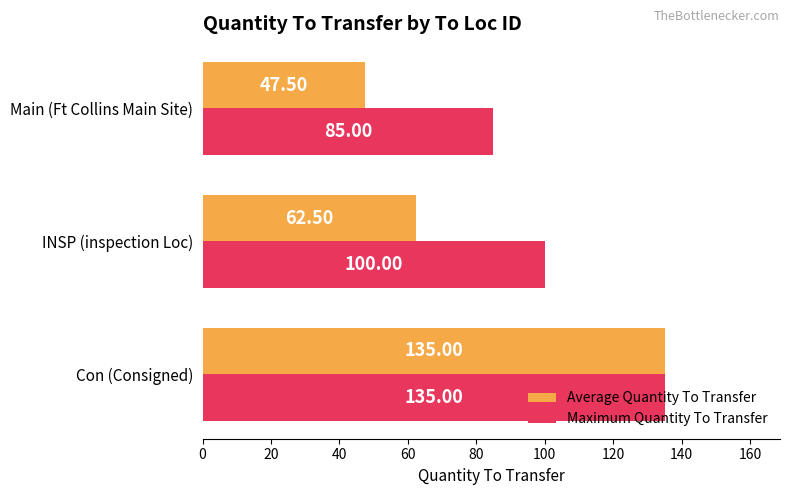

What is the difference between the maximum and second lowest values in the Maximum Quantity To Transfer series?

35.0